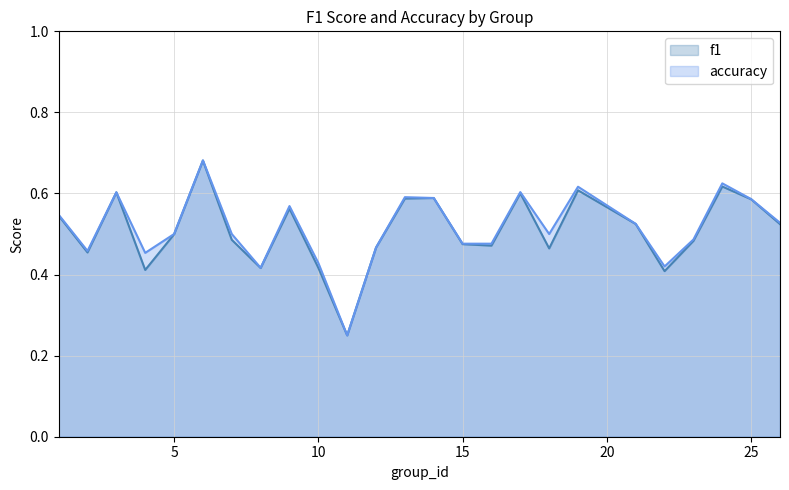

Rank the series by their average value, from lowest to highest.

f1, accuracy